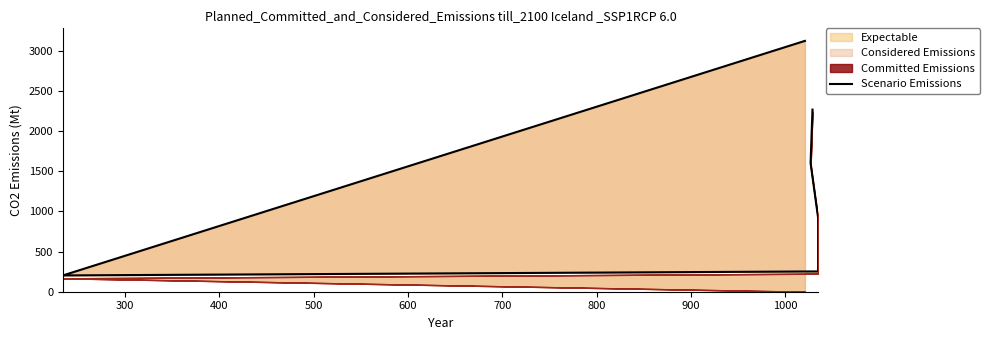

Which has a higher value, 700 or 400?

700